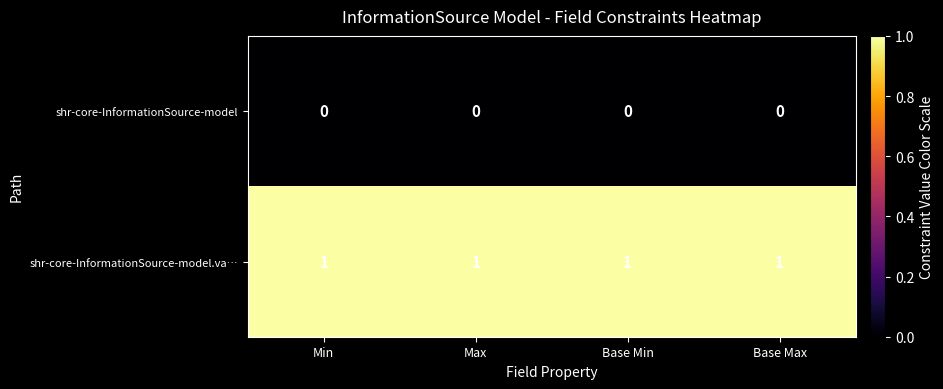

The value of shr-core-InformationSource-model.va… at Base Min is 1. True or false?

True